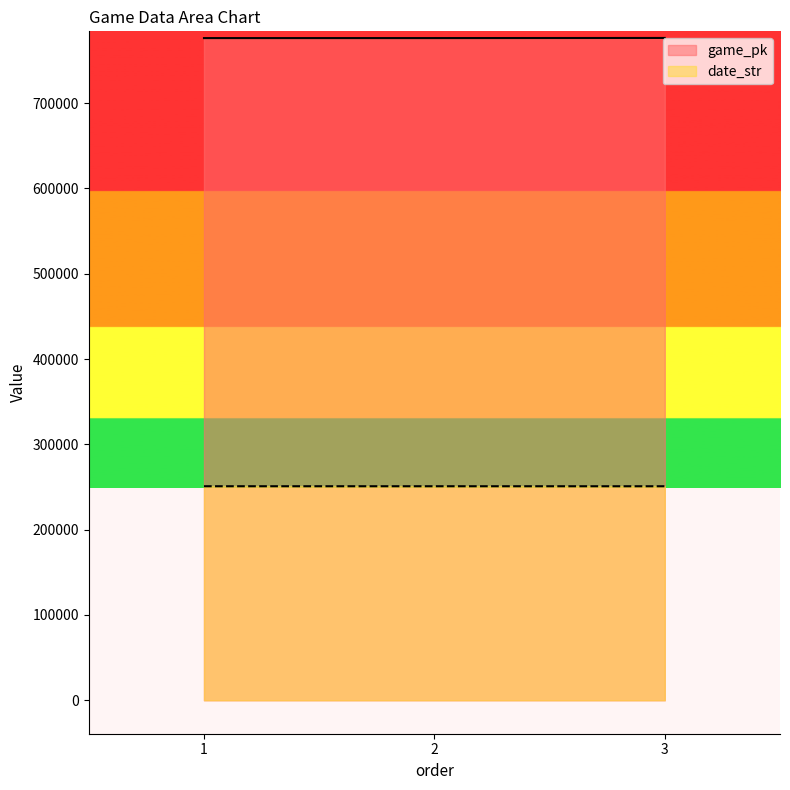

Reading left to right, list all the values displayed in this chart.

game_pk: 776267	776282	776429
date_str: 250919	250918	250907